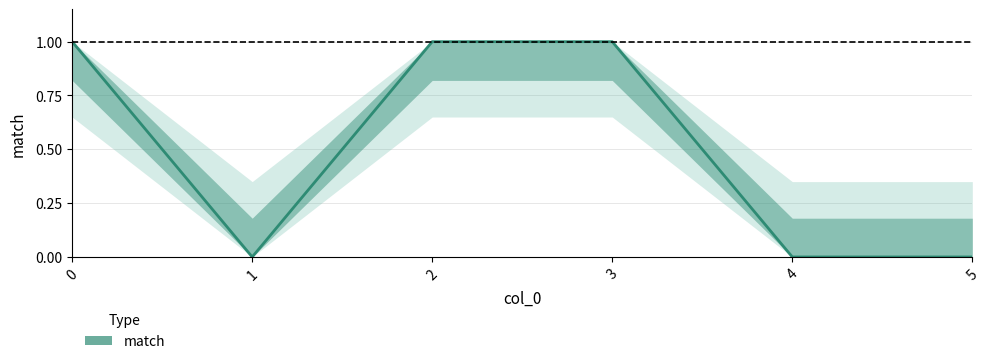

The chart shows a value of 1 at 2. True or false?

False